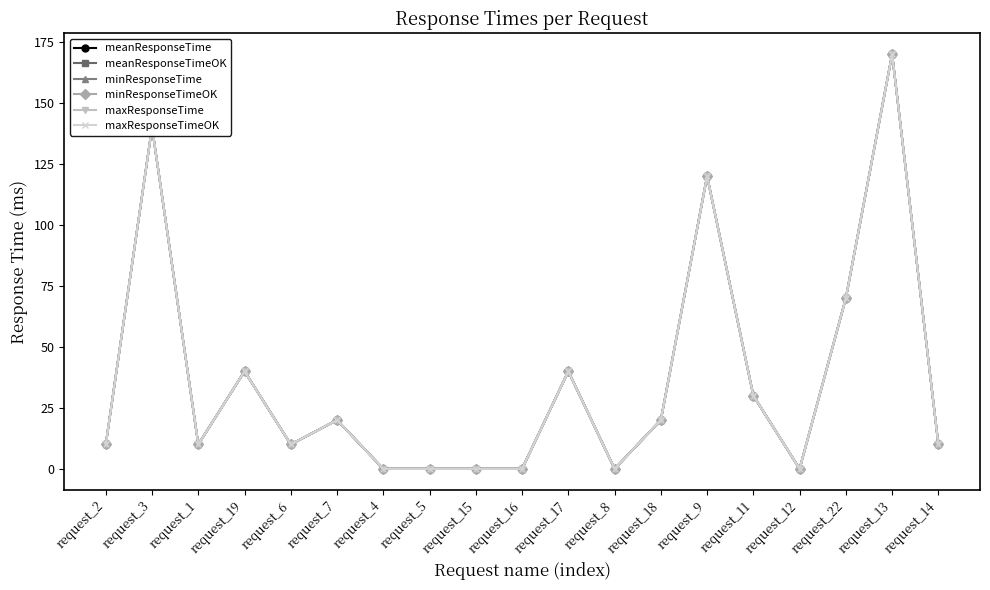

Is this an area chart (filled region under the line)?

No